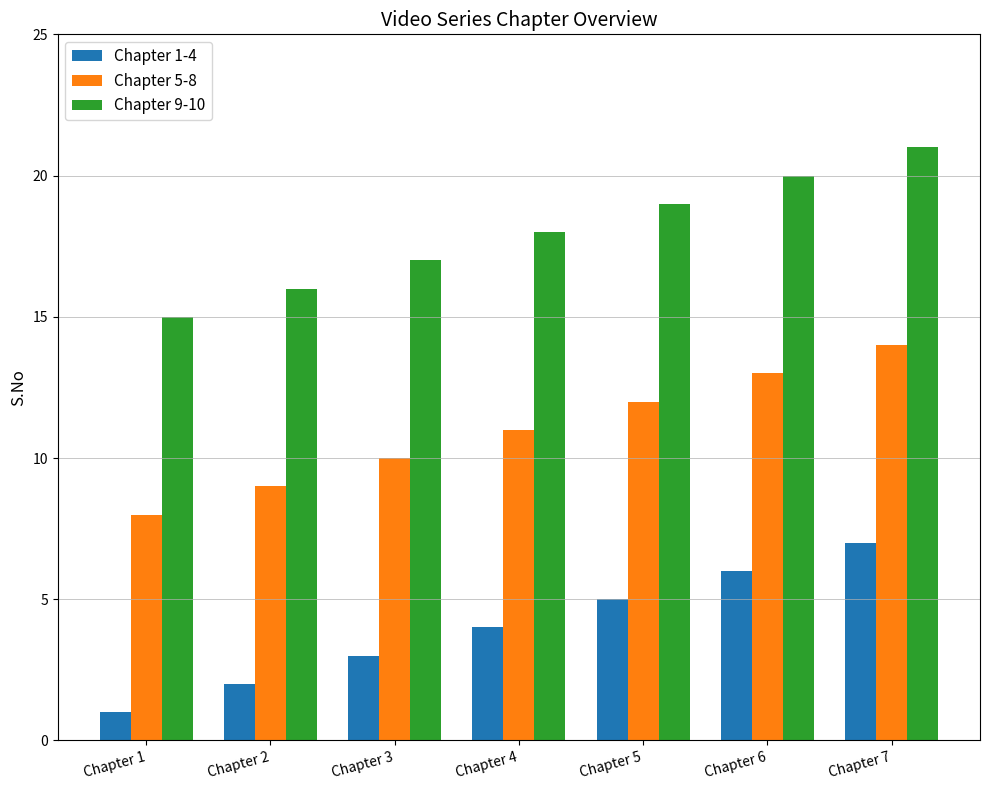

What is the minimum value shown in the chart?

1